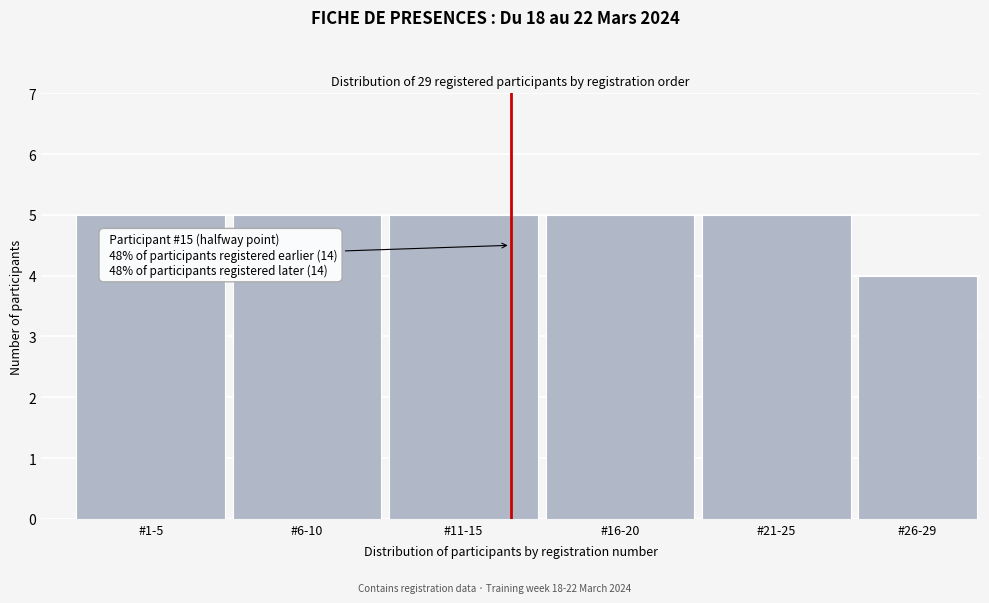

Reading left to right, list all the values displayed in this chart.

#1-5=5	#6-10=5	#11-15=5	#16-20=5	#21-25=5	#26-29=4